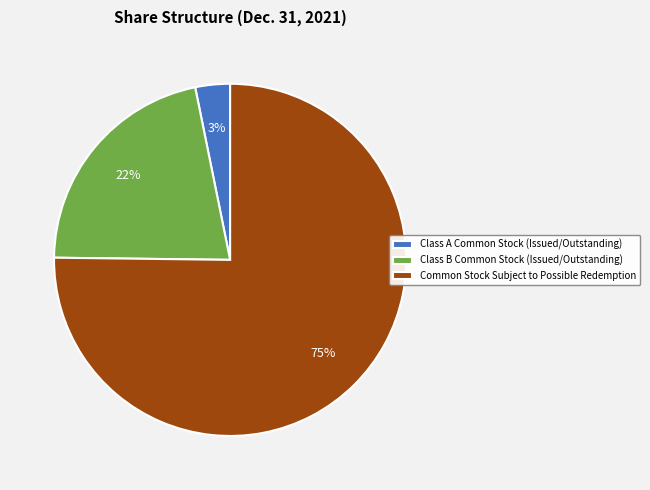

How many slices are in this pie chart?

3